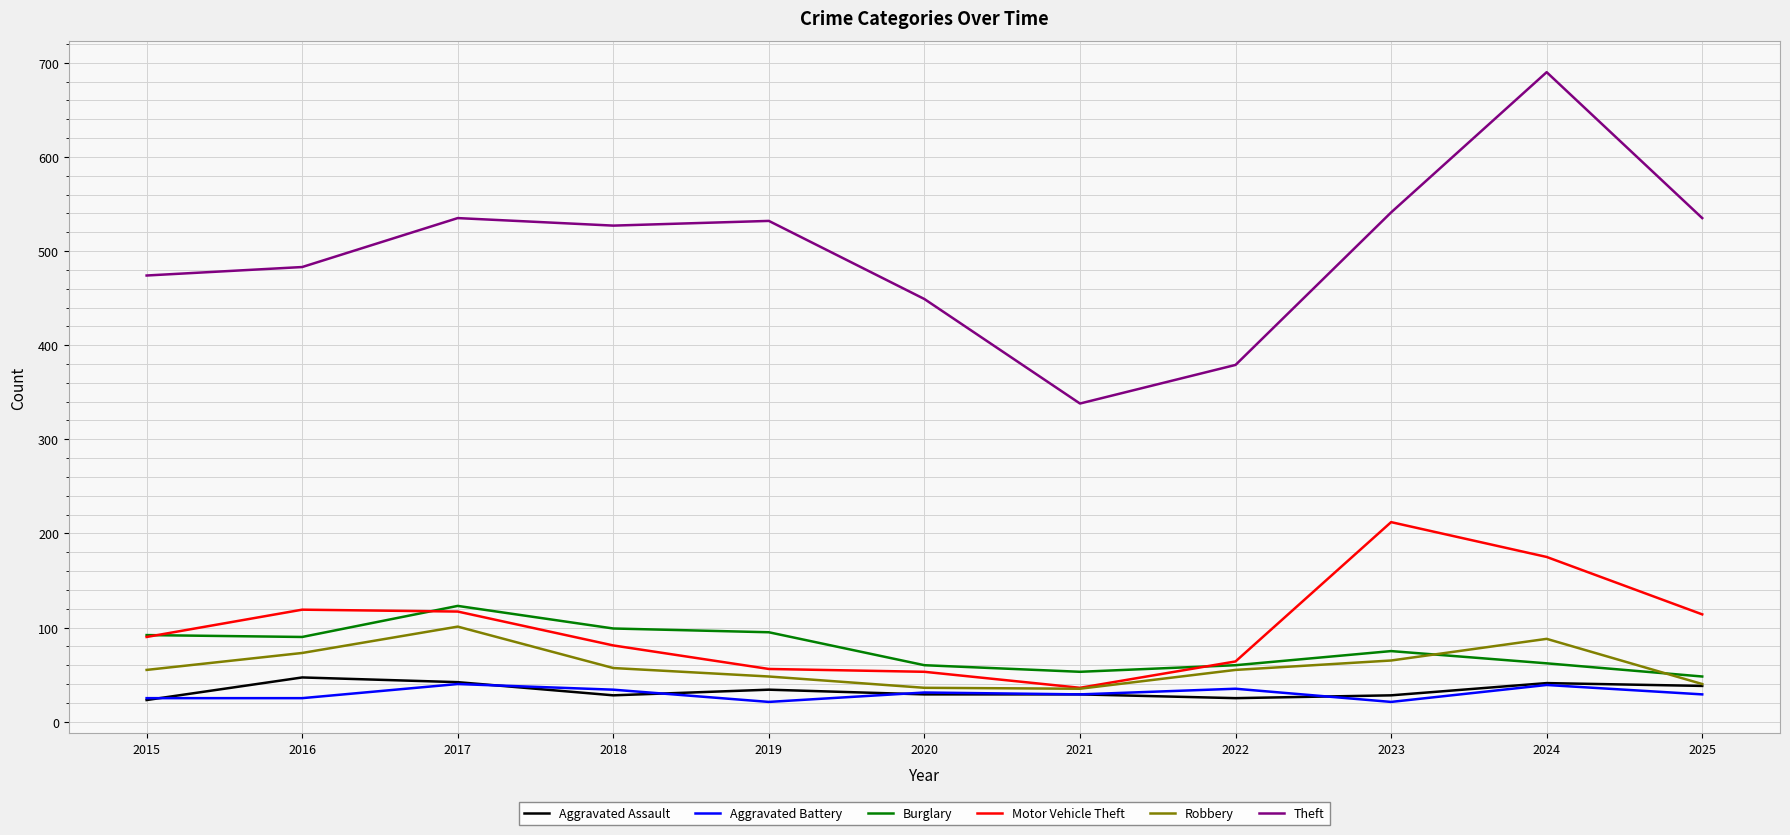

Which label corresponds to the largest value in the chart?

2024